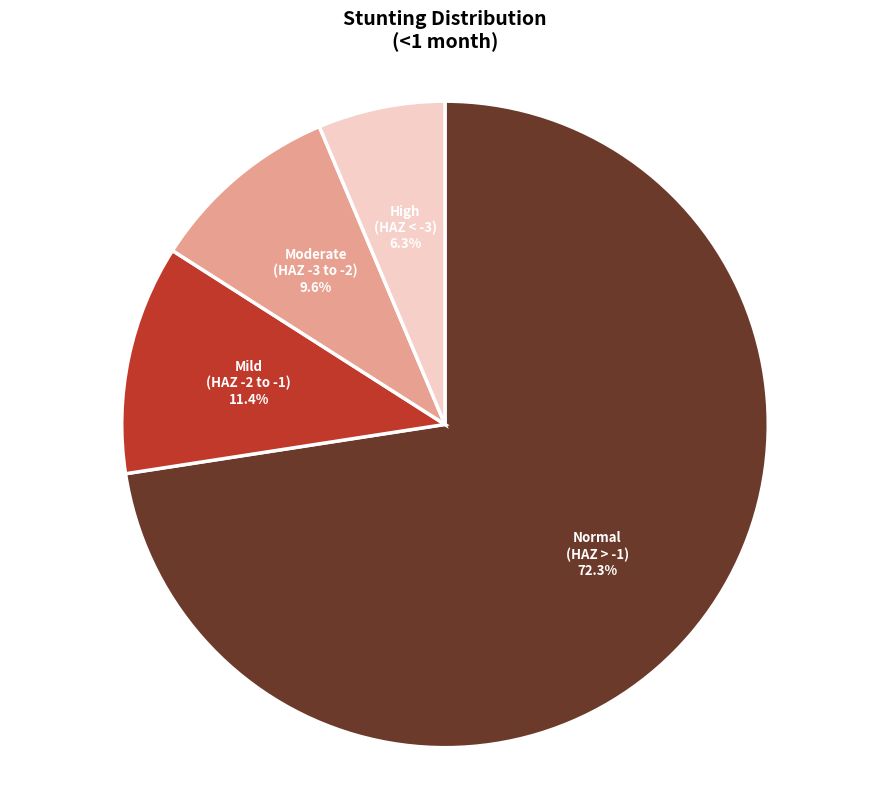

Combined, what portion of the pie is Mild (HAZ-score between -2 and -1) and High (HAZ-score < -3)?

17.8%